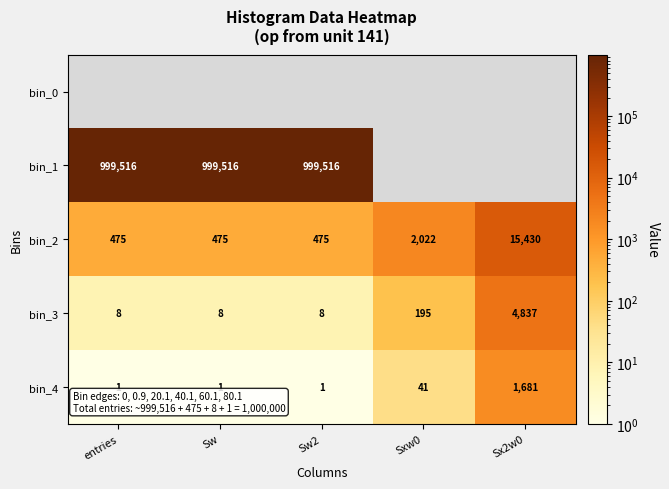

What is the sum of all bin_3 values?

5056